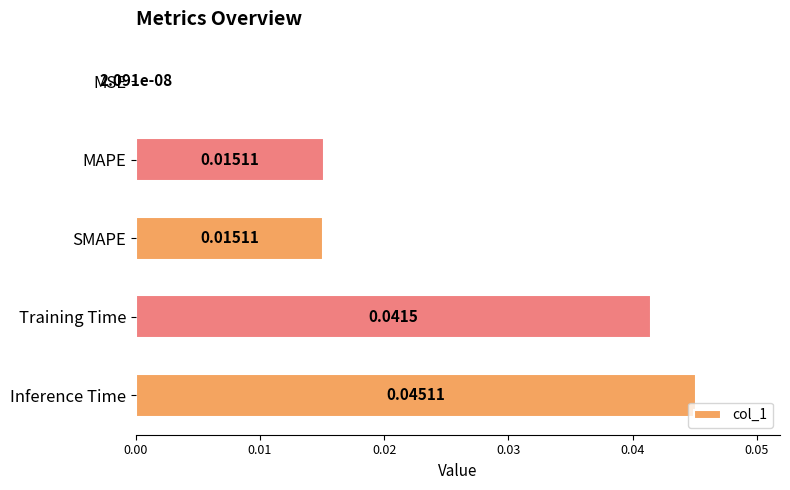

Which category has the highest value across all series?

Inference Time